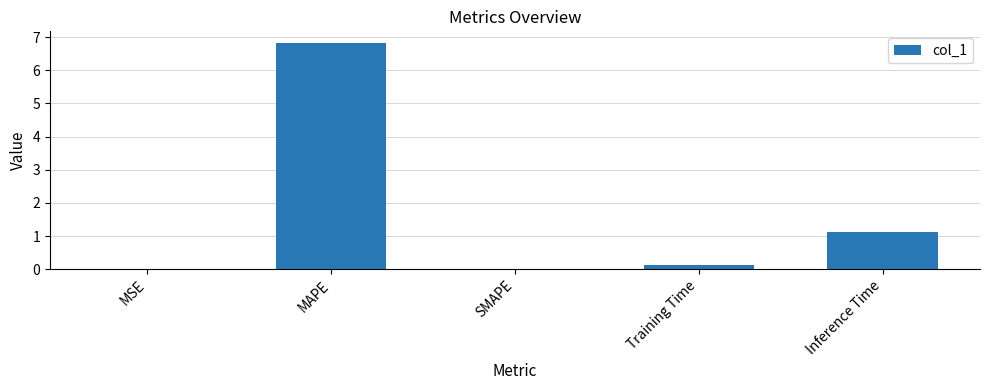

True or false: the data shows 0.0 at MSE.

True